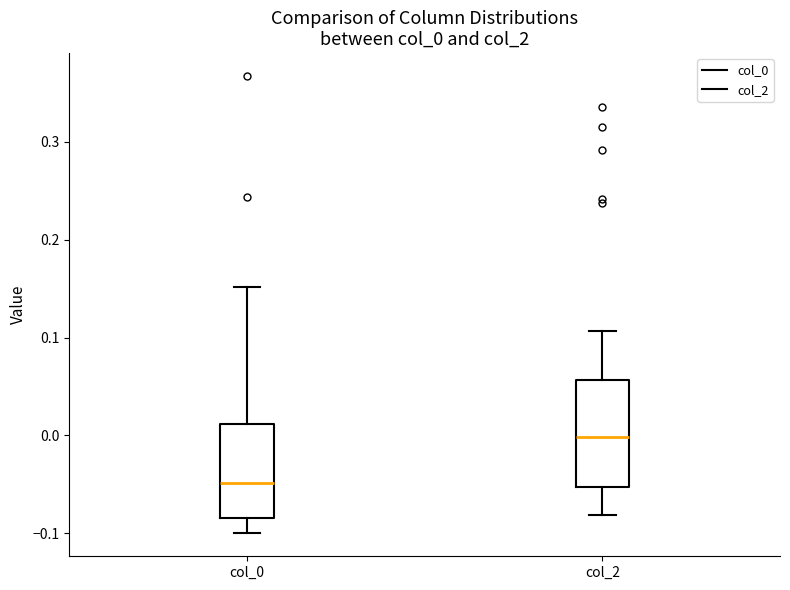

Which box is the tallest, from its lower edge to its upper edge?

col_2